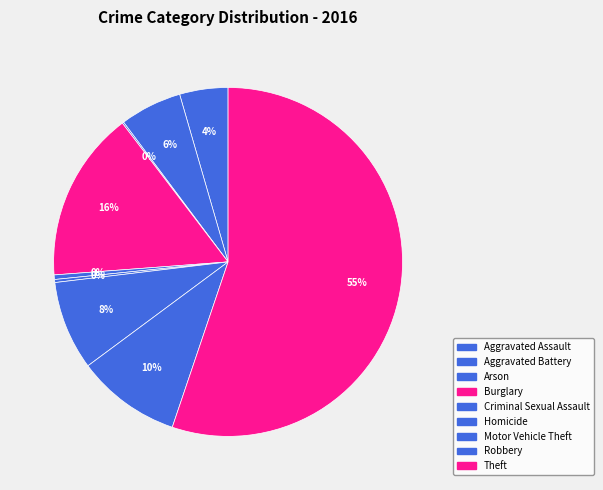

Which category has the biggest portion of the pie?

Theft